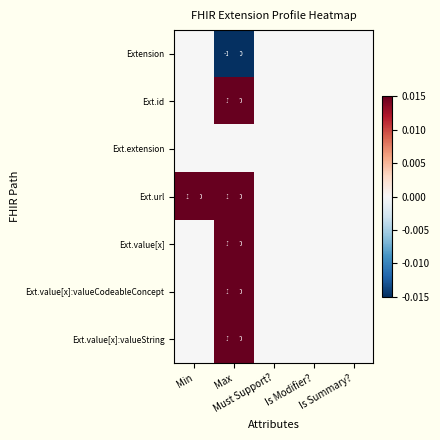

How many categories are shown in the chart?

5